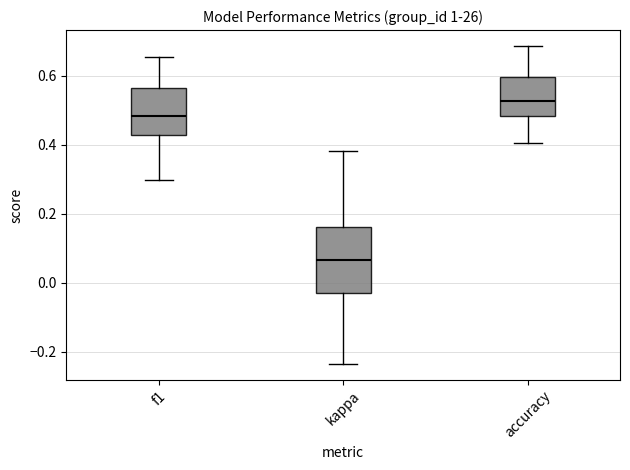

Which box is the tallest, from its lower edge to its upper edge?

kappa